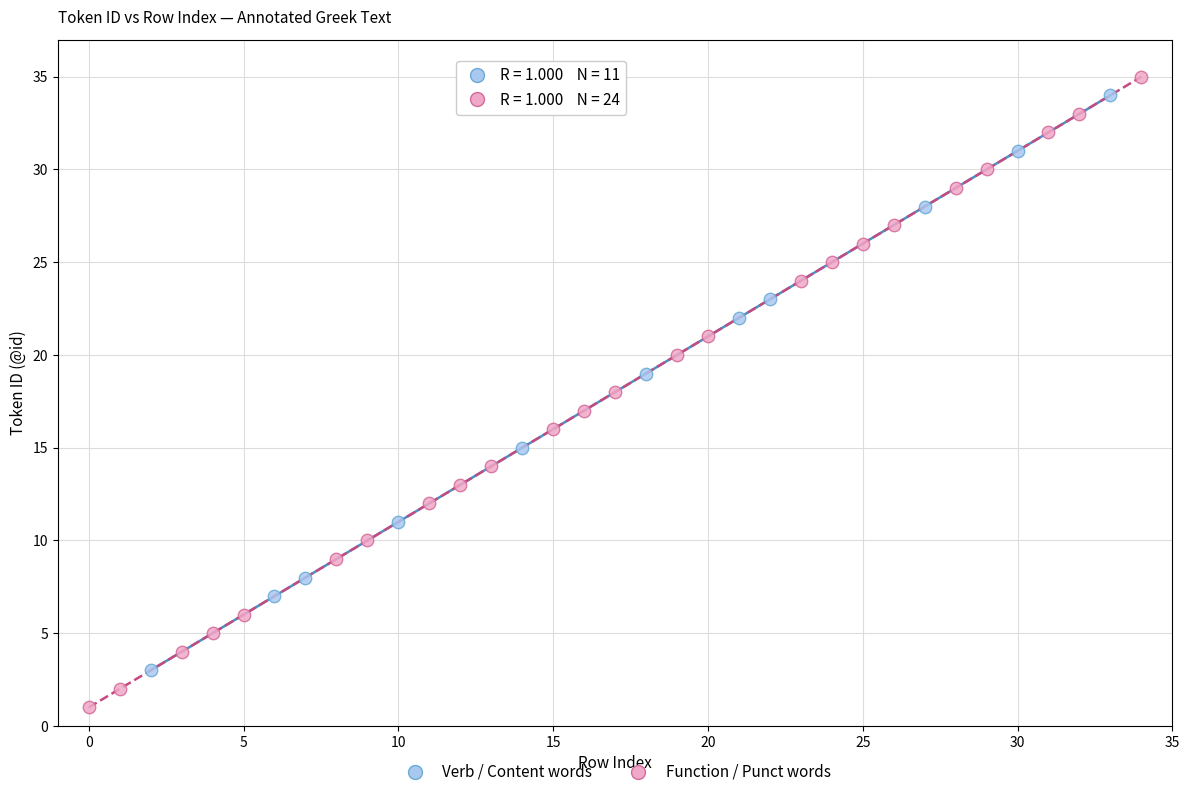

Which series contains the lowest Y value?

Function / Punct words